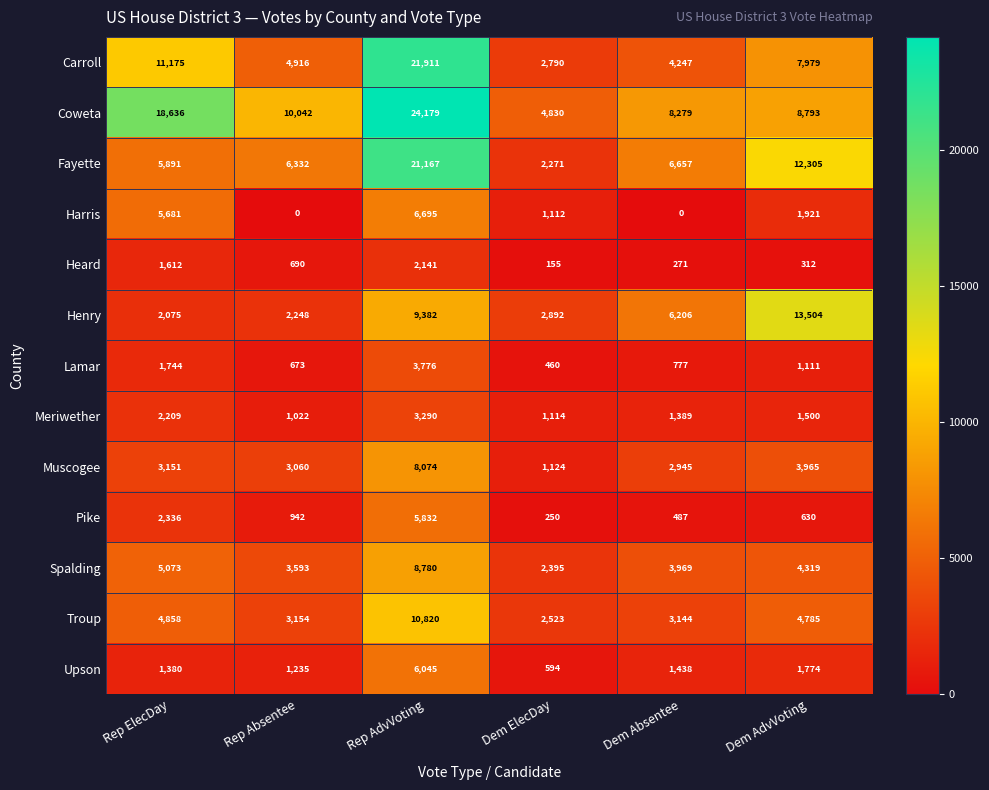

Rank the series at Rep AdvVoting from lowest to highest value.

Heard, Meriwether, Lamar, Pike, Upson, Harris, Muscogee, Spalding, Henry, Troup, Fayette, Carroll, Coweta